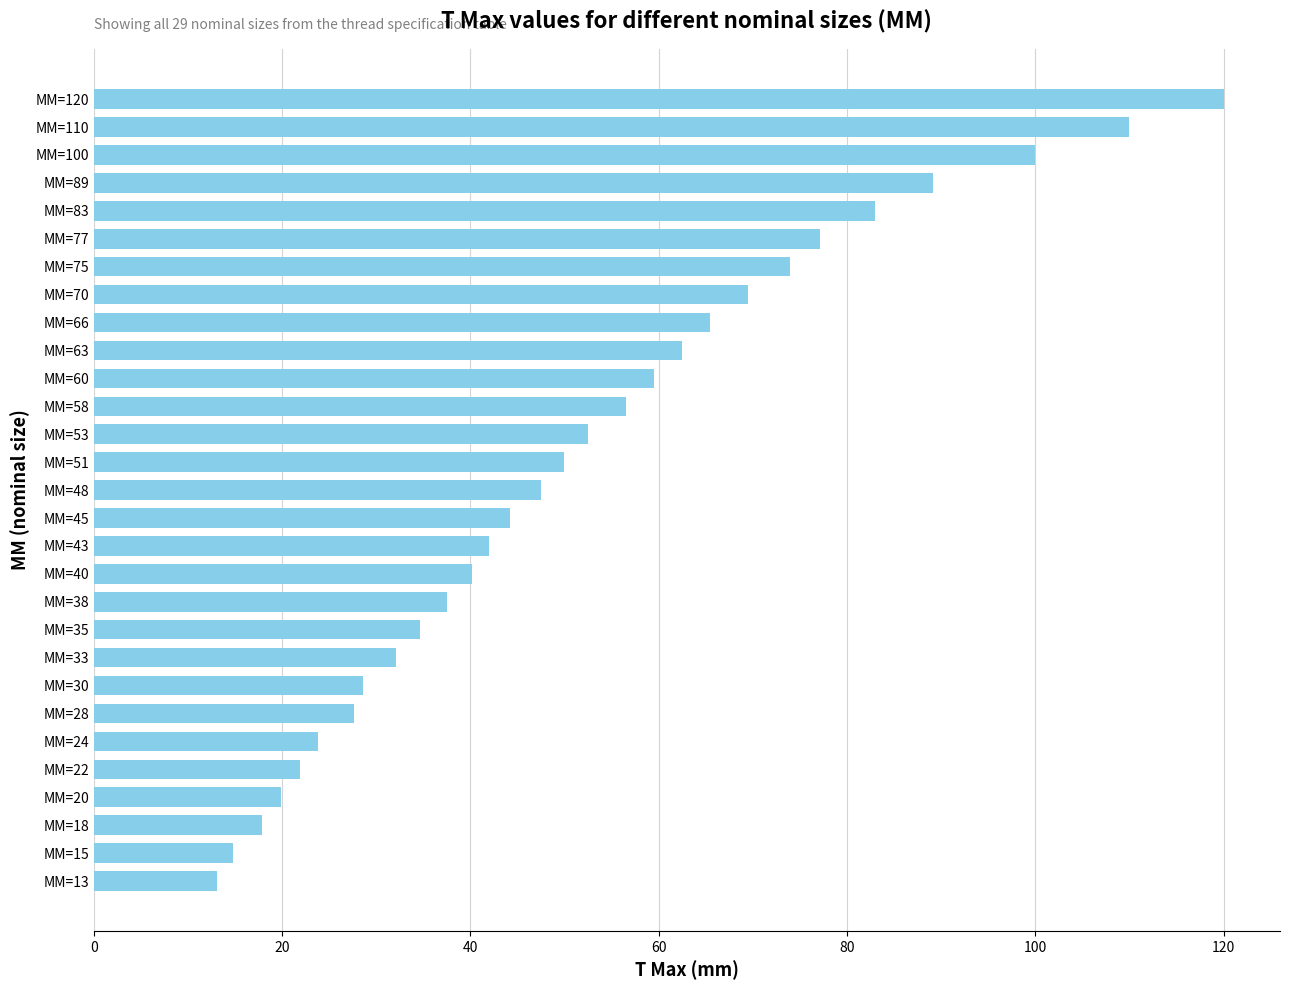

True or false: the data shows 10.9 at MM=40.

False